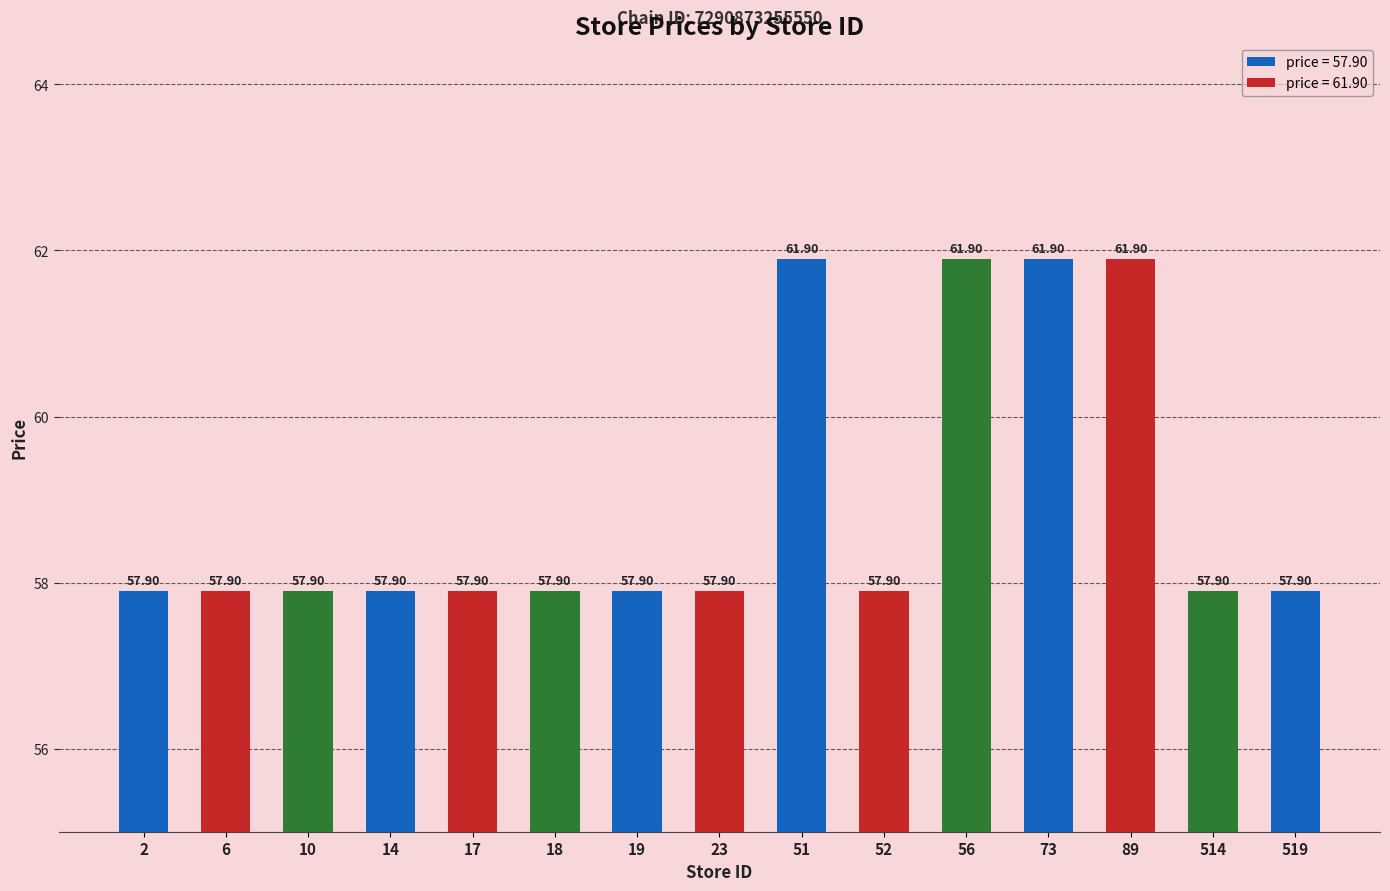

Read the value at 514.

57.9